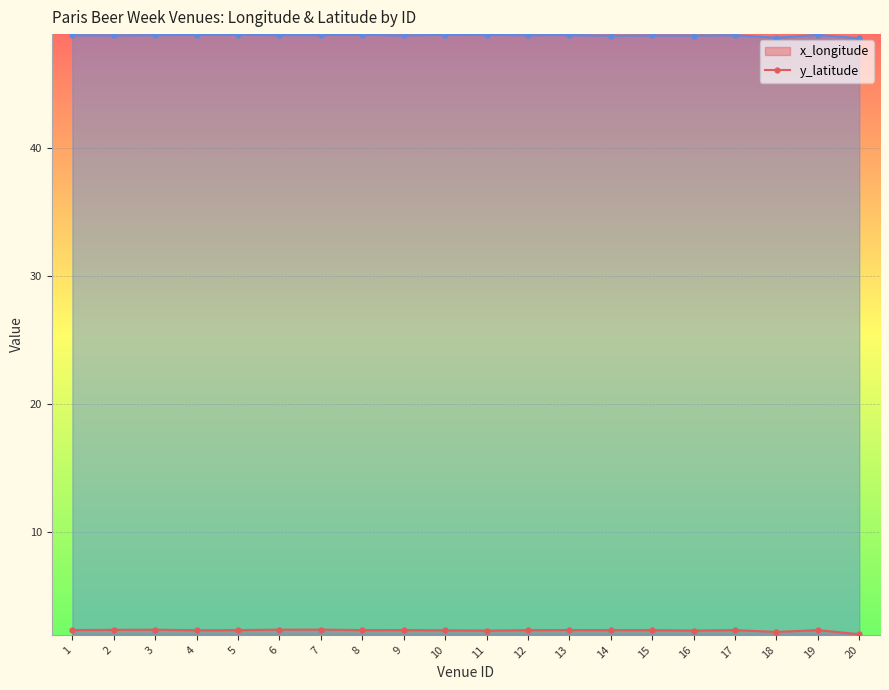

Reading left to right, transcribe all the data shown in this chart.

x_longitude line: 1=2.4	2=2.4	3=2.4	4=2.3	5=2.3	6=2.4	7=2.4	8=2.3	9=2.4	10=2.3	11=2.3	12=2.3	13=2.4	14=2.3	15=2.3	16=2.3	17=2.4	18=2.2	19=2.4	20=2.0
y_latitude line: 1=48.9	2=48.8	3=48.9	4=48.9	5=48.9	6=48.9	7=48.9	8=48.9	9=48.8	10=48.9	11=48.9	12=48.9	13=48.9	14=48.8	15=48.8	16=48.8	17=48.9	18=48.7	19=48.9	20=48.6